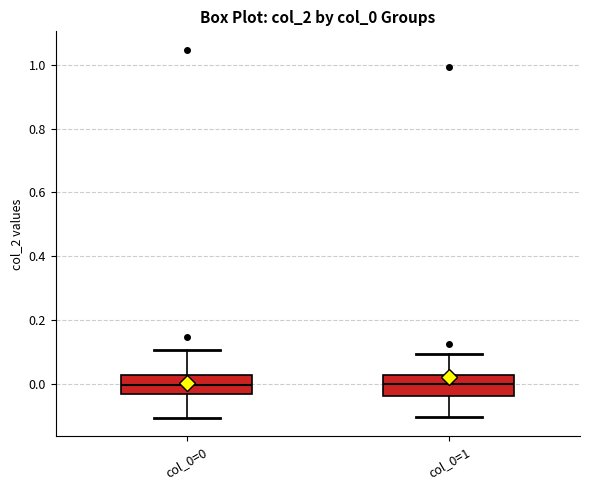

Where does the median line of the box for col_0=1 sit on the y-axis? The values are not printed on the chart, so give them approximately, as read against the axis.

0.00